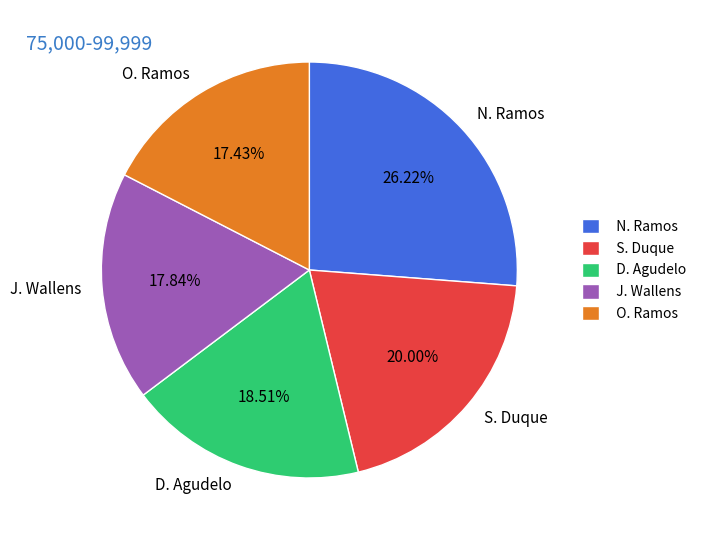

What percentage is the S. Duque slice, to the nearest percent?

20%